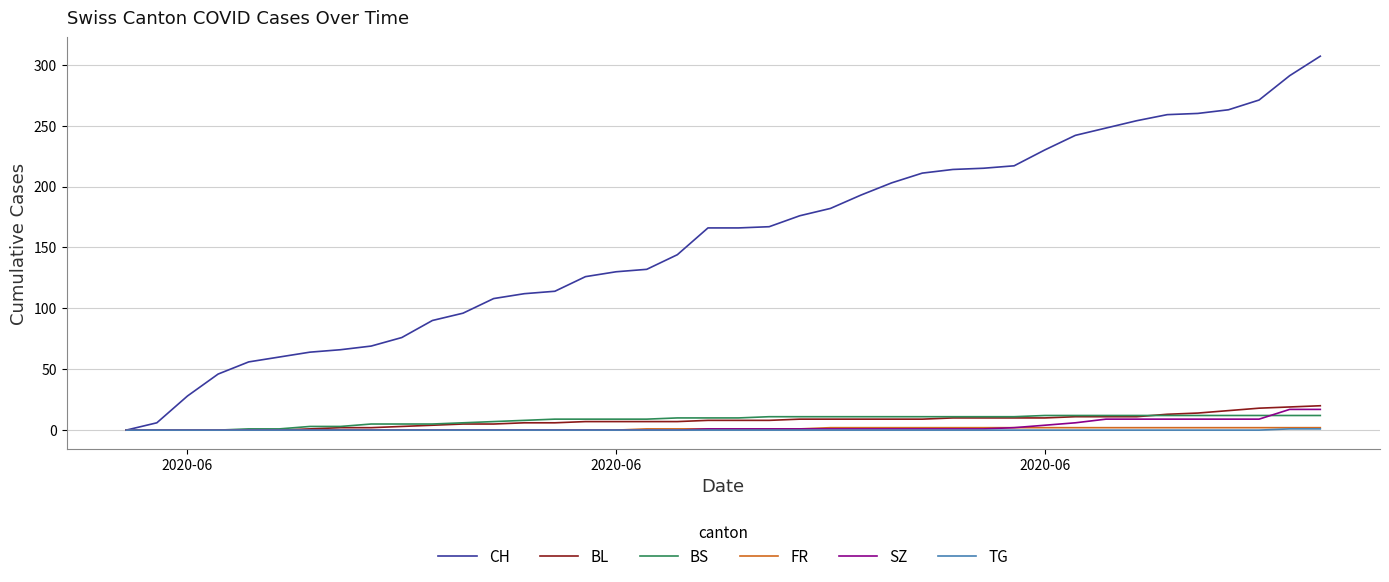

Which series has the largest total across all categories?

CH